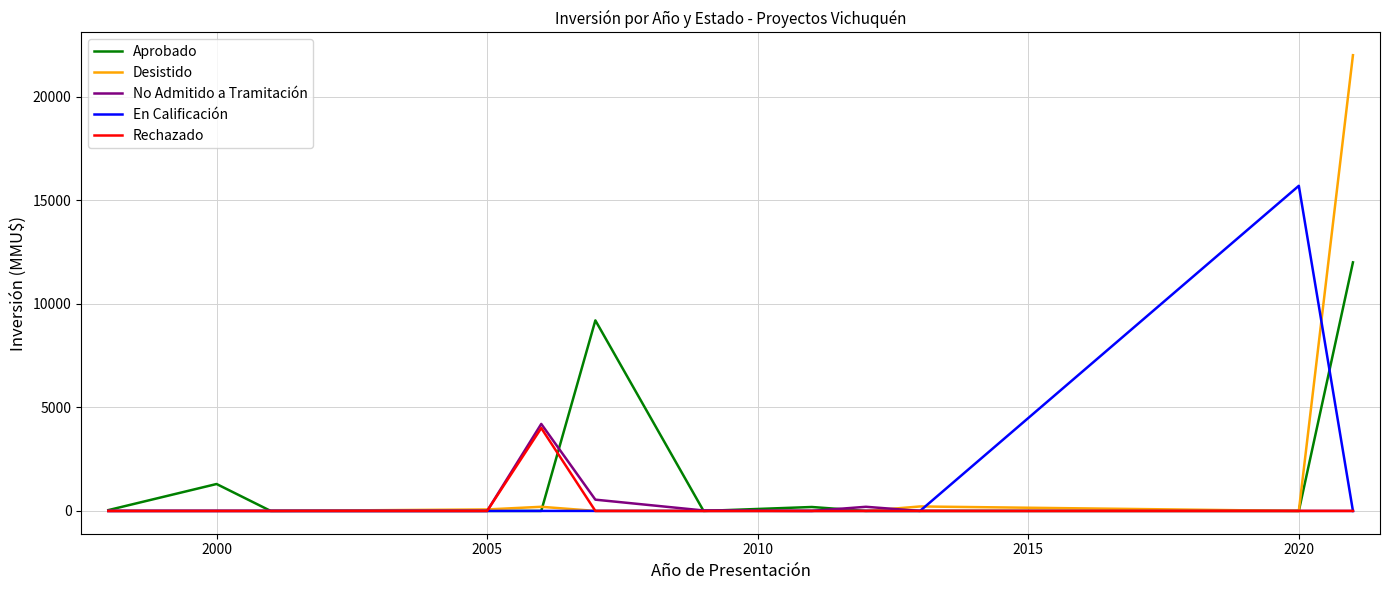

Which series has the widest spread of values?

Desistido